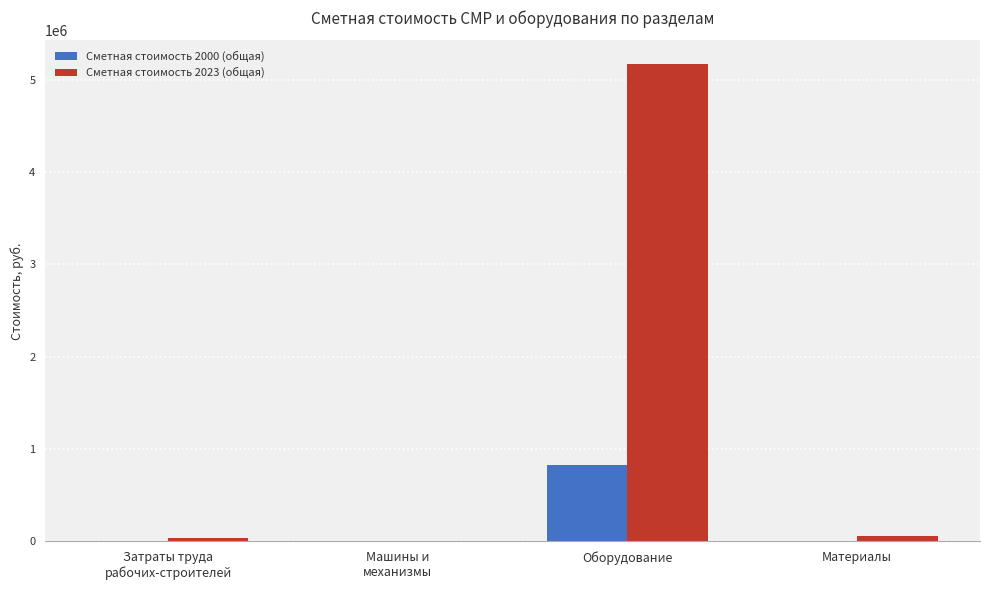

What is the sum of all Сметная стоимость 2023 (общая) values?

5252930.0